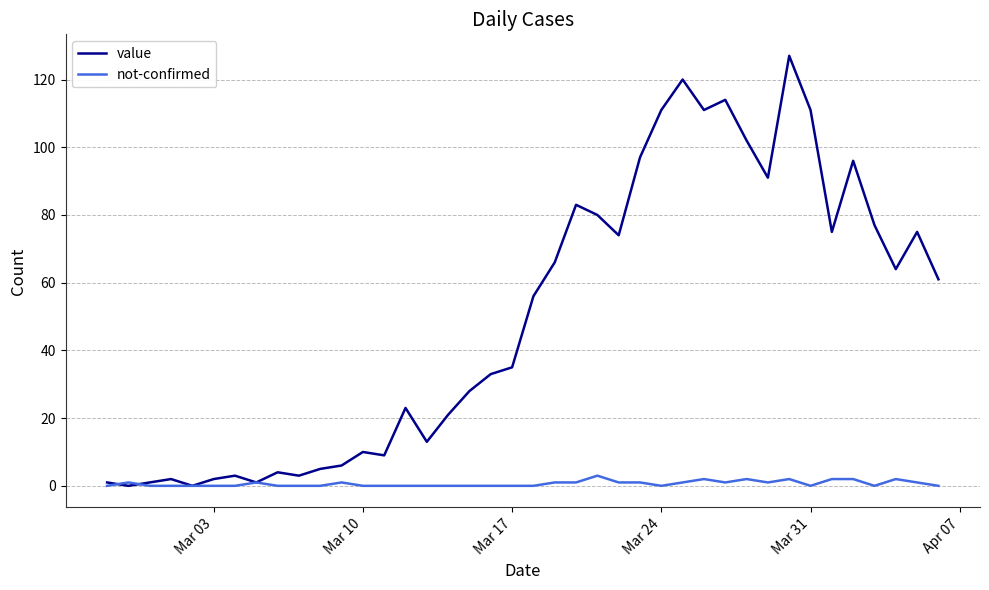

Rank the series by their average value, from highest to lowest.

value, not-confirmed